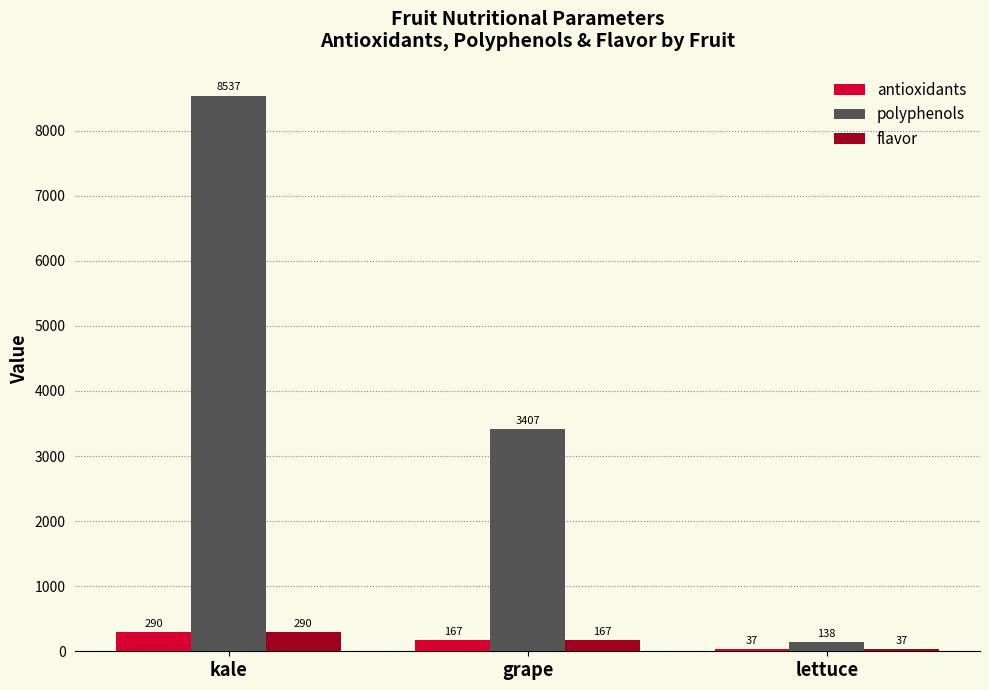

What are all the series names shown in the legend?

antioxidants, polyphenols, flavor